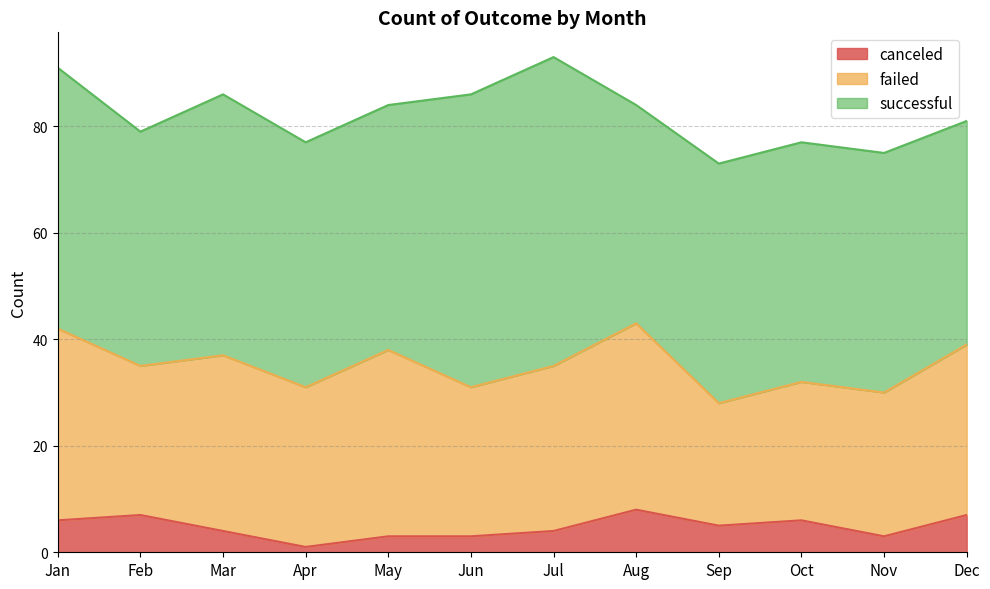

True or false: failed and successful cross at least once.

False